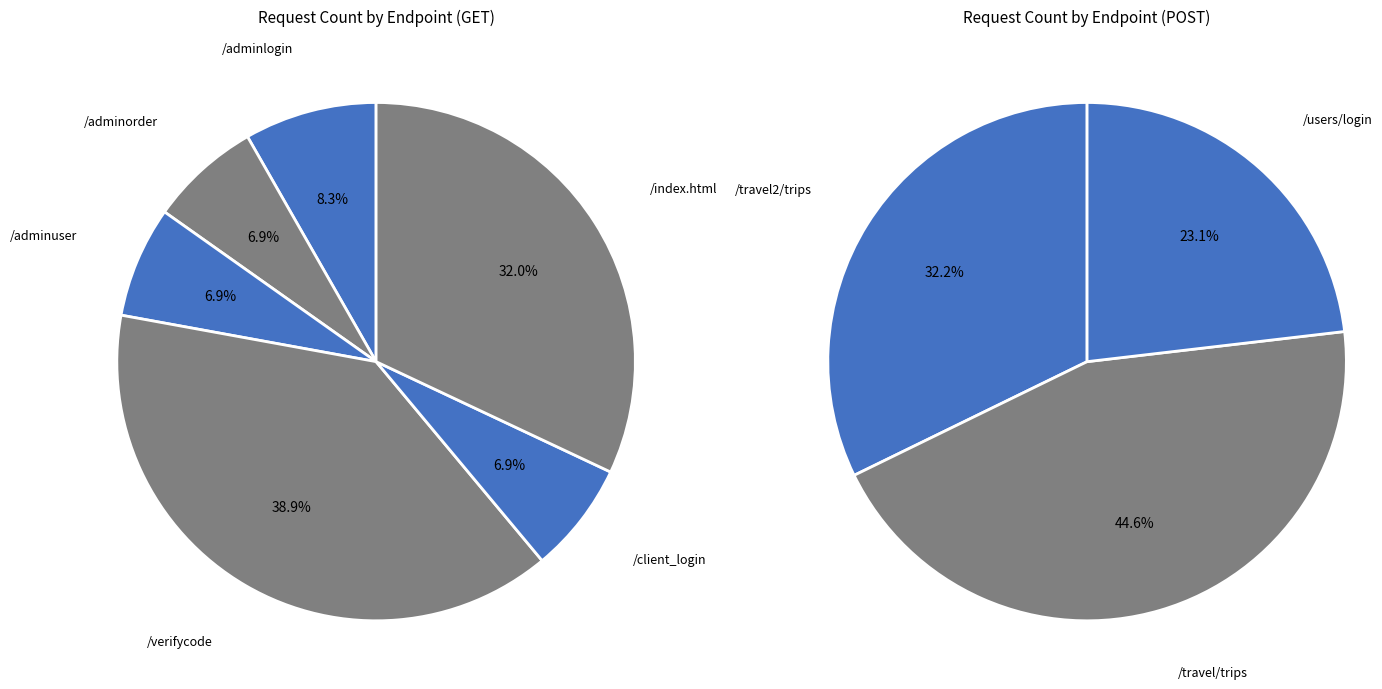

Approximately how many times larger is the value at /index.html compared to /api/v1/verifycode/generate?

0.8